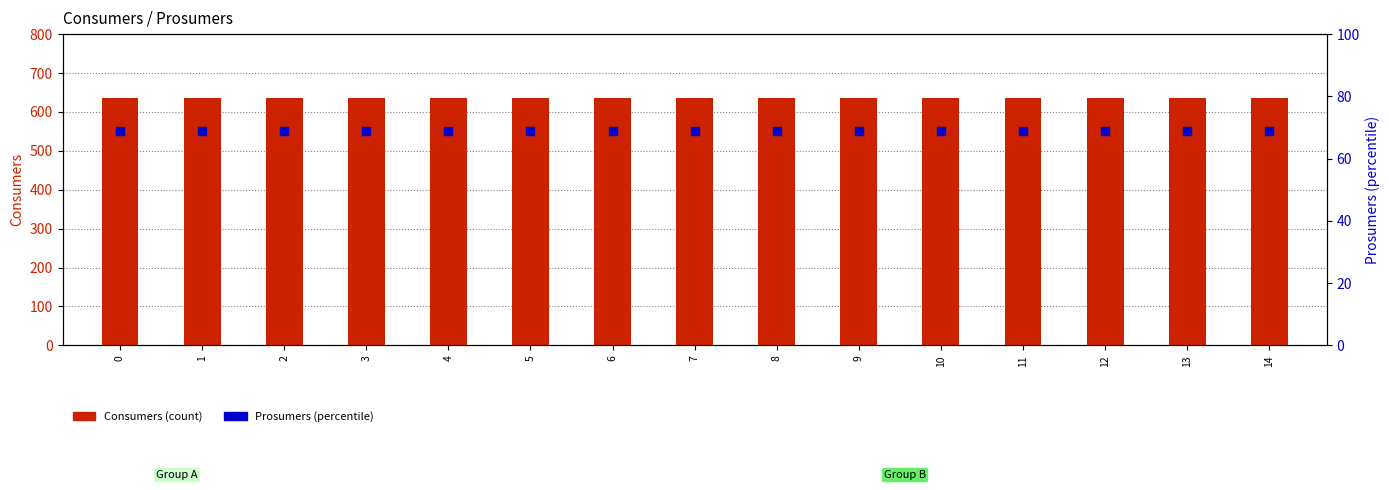

What are all the series names shown in the legend?

Consumers, Prosumers